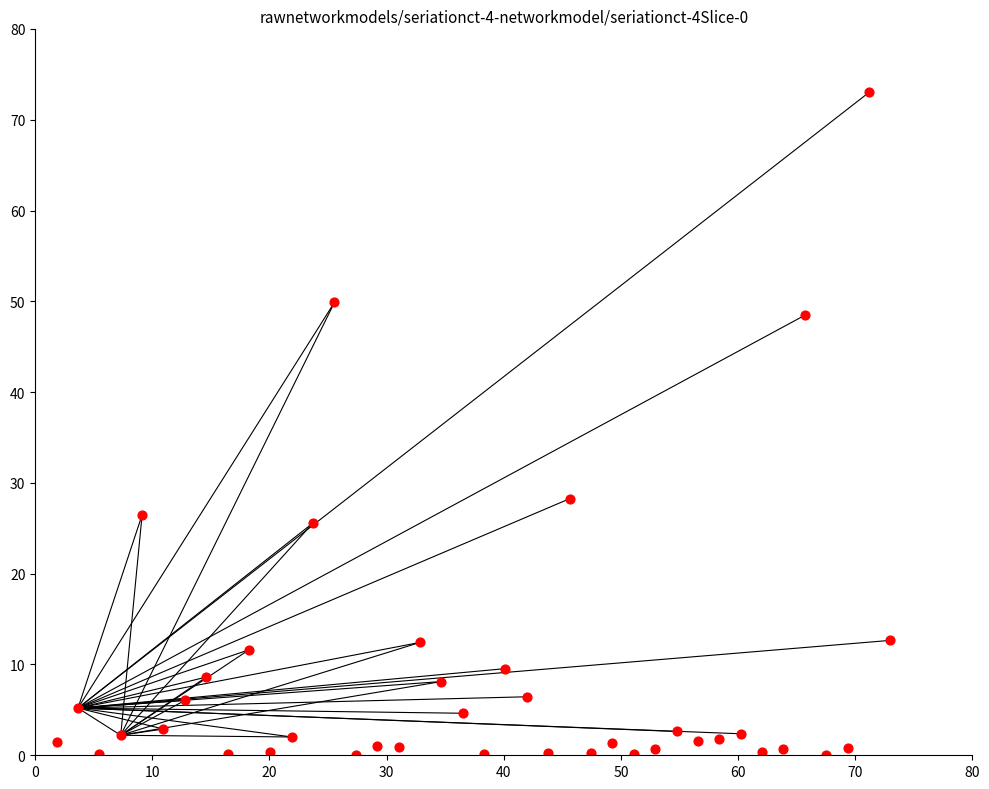

What Y value in the scatter plot is closest to 36?

28.3